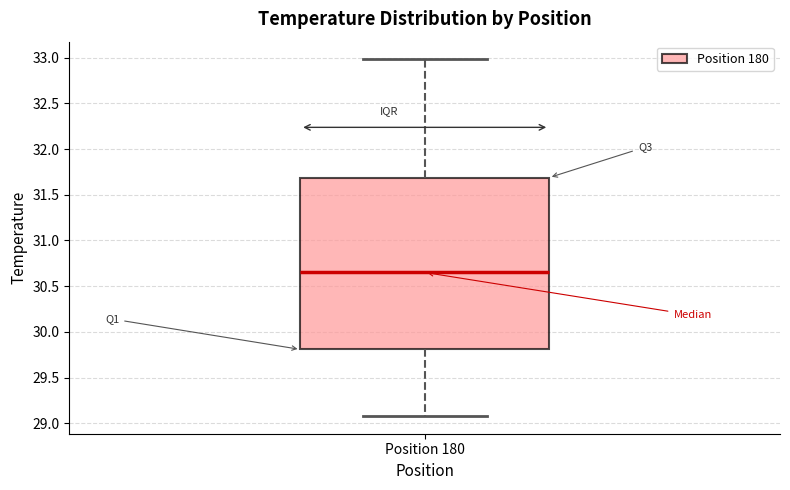

Read this box plot against the y-axis: the position of the median line, the range covered by the box, and the ends of both whiskers. The values are not printed on the chart, so give them approximately, as read against the axis.

median 30.65, box 29.80 to 31.70, whiskers 29.10 to 33.00